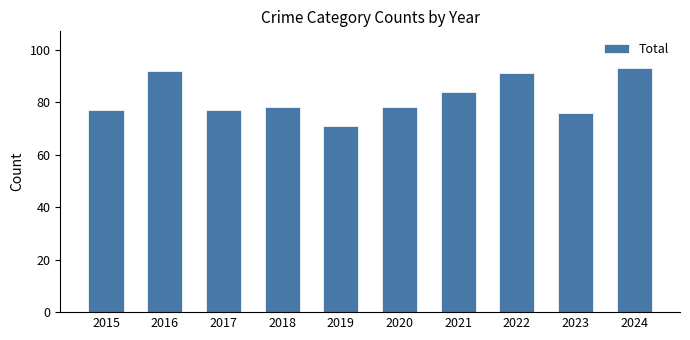

Which has a higher value, 2019 or 2023?

2023